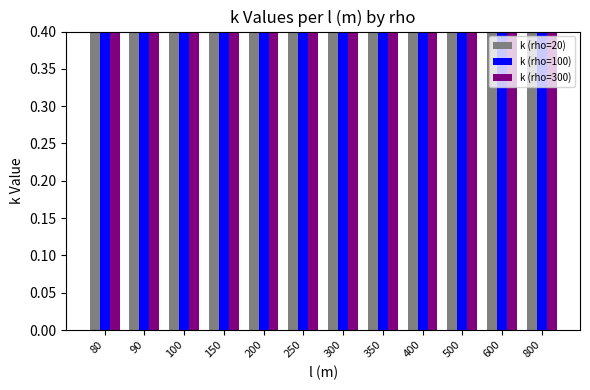

What is the value of the k (rho=20) bar at the 4th from the left?

0.7